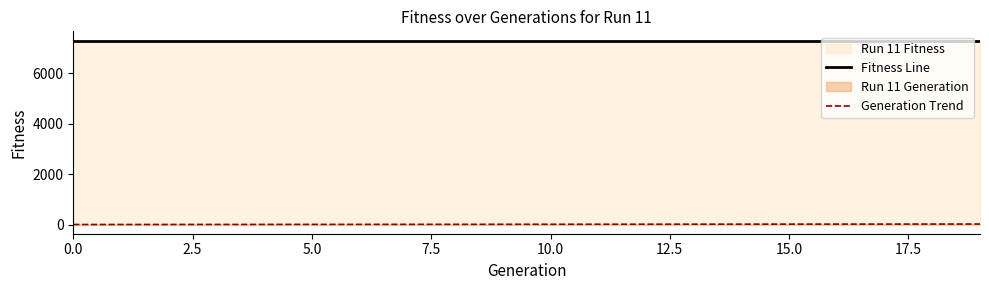

The value of Generation Trend at 9 is 9. True or false?

True